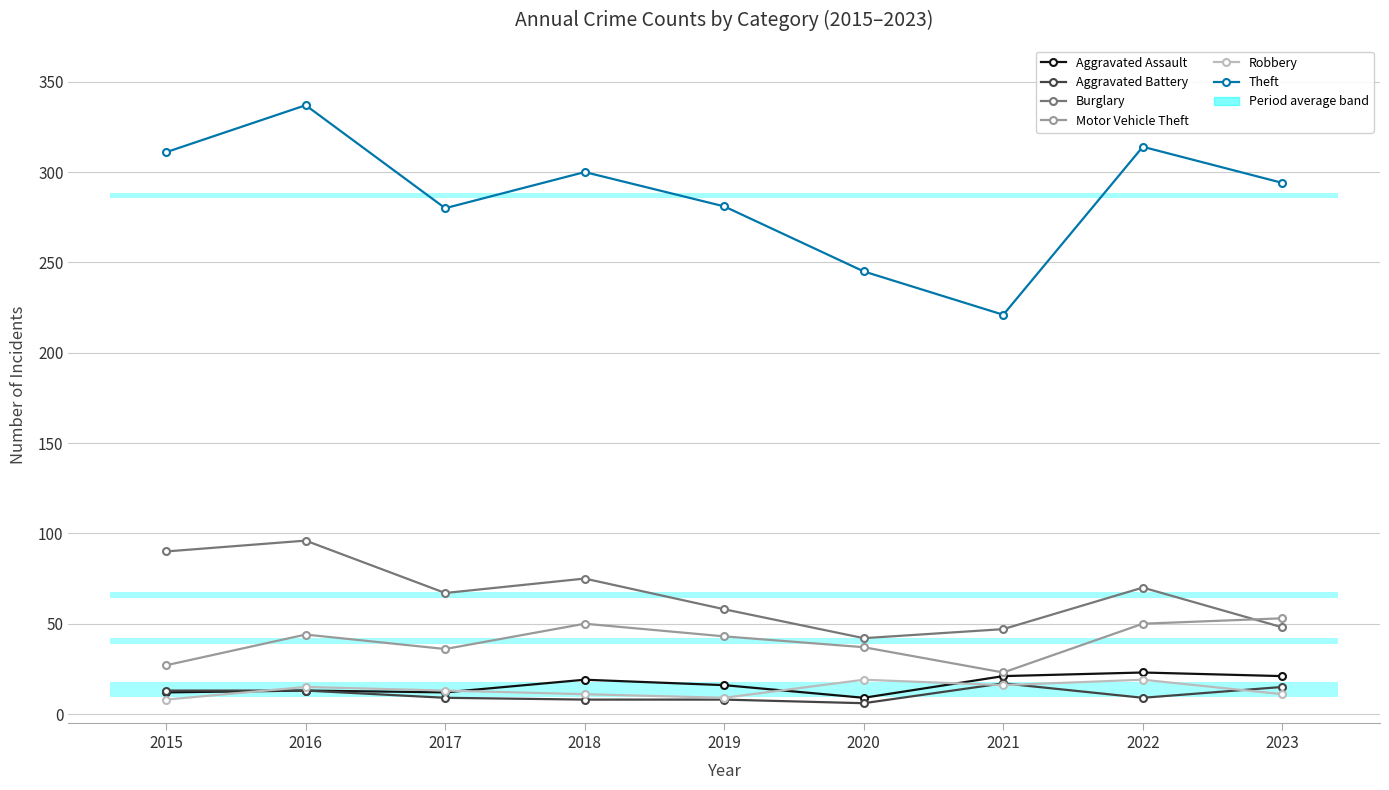

At 2015, list the series in order from largest to smallest.

Theft, Burglary, Motor Vehicle Theft, Aggravated Battery, Aggravated Assault, Robbery